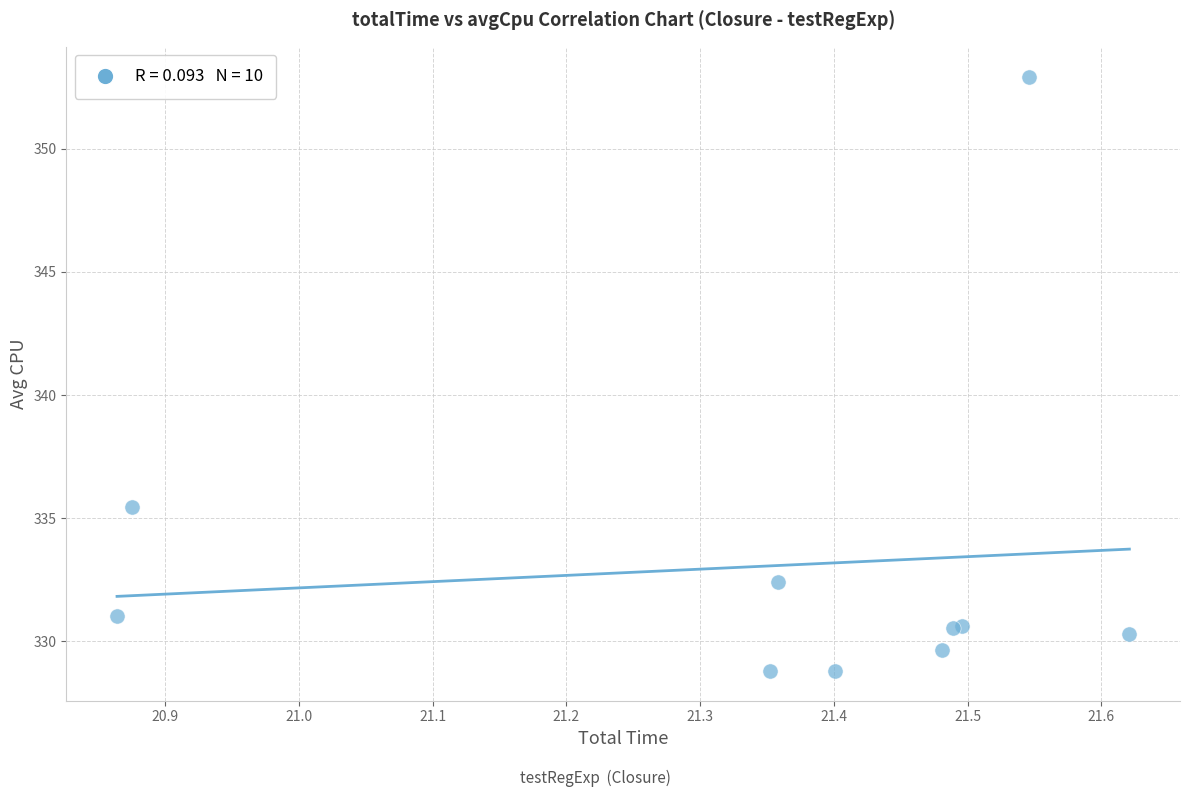

What Y value in the scatter plot is closest to 340?

335.5